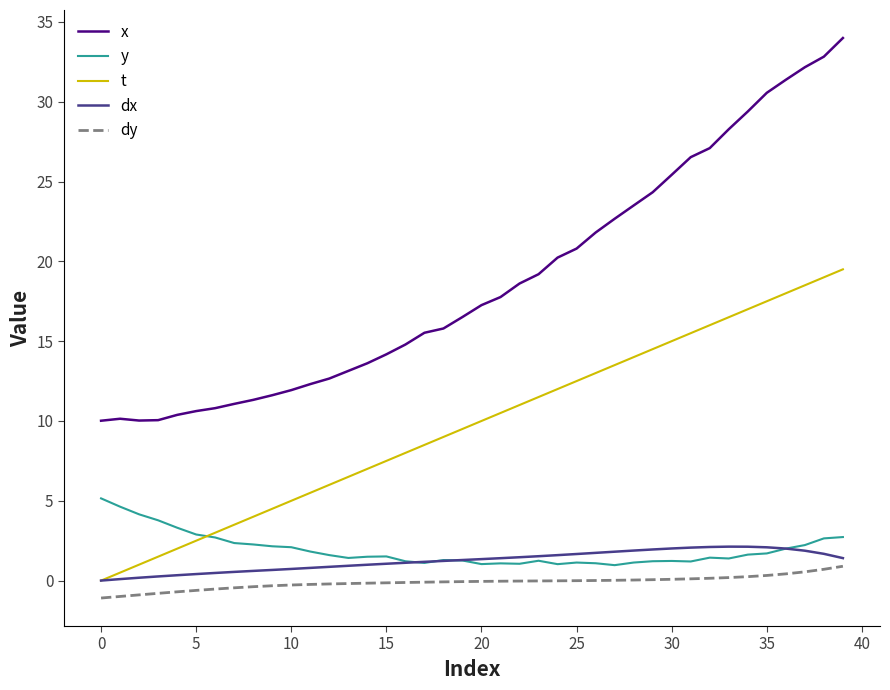

True or false: y and x intersect in this chart.

False